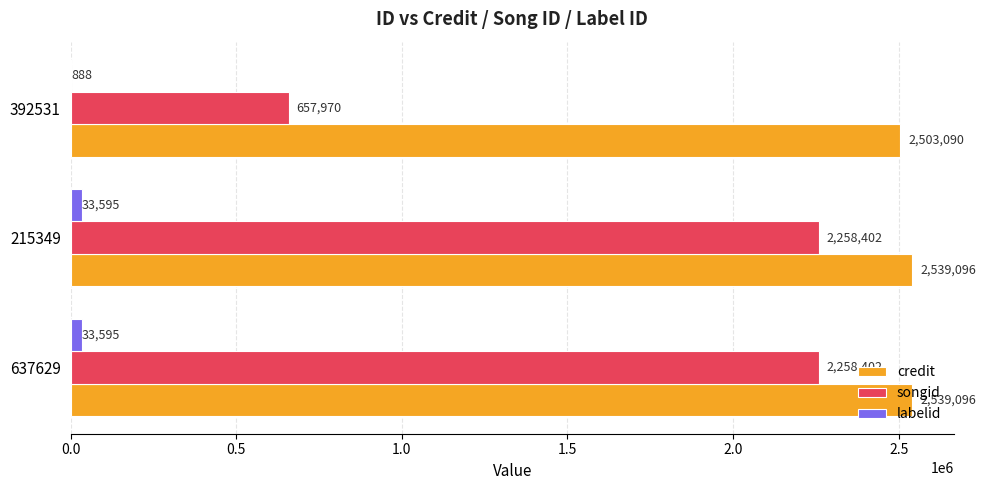

What is the sum of all songid values?

5174774